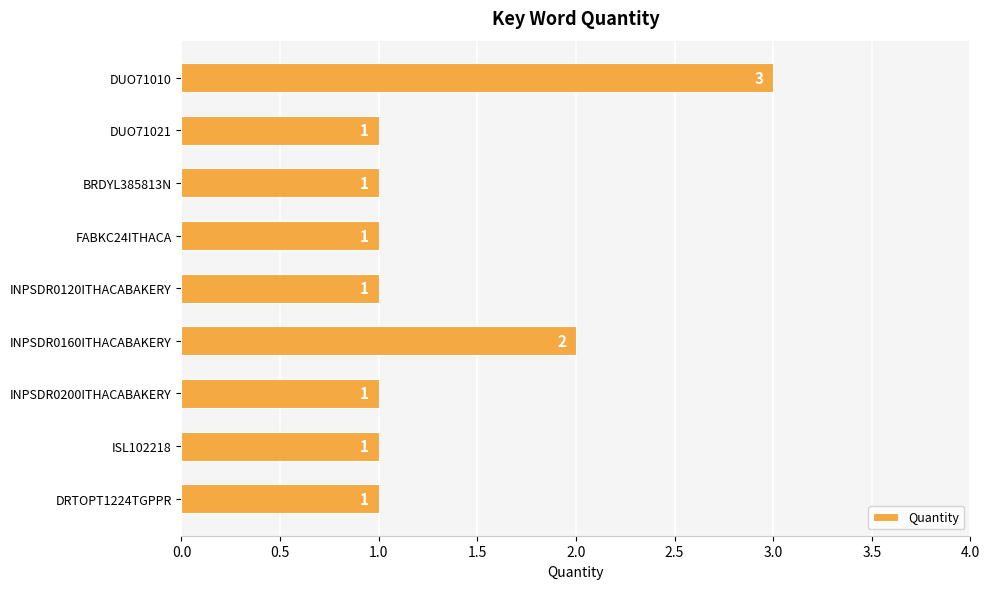

Approximately how many times larger is the value at BRDYL385813N compared to DUO71021?

1.0